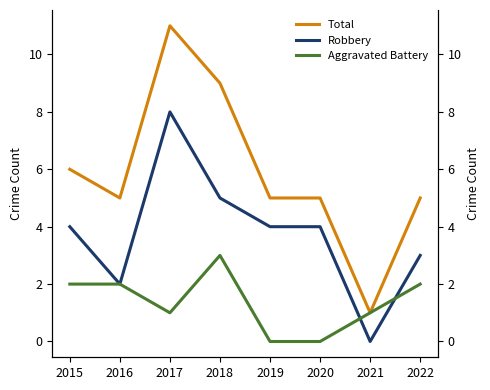

Does the chart have visible grid lines?

No